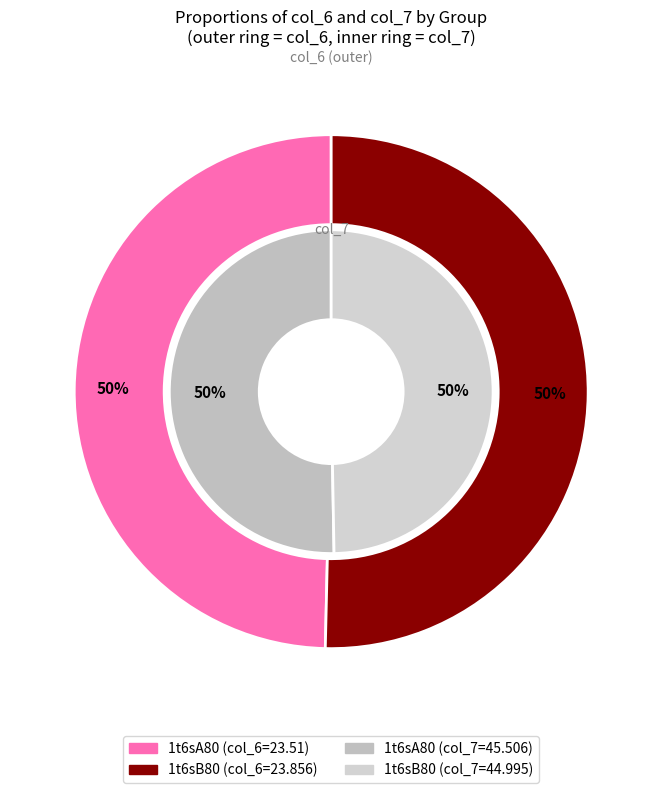

To the nearest percent, what is the combined percentage of 1t6sA80 and 1t6sB80?

100%